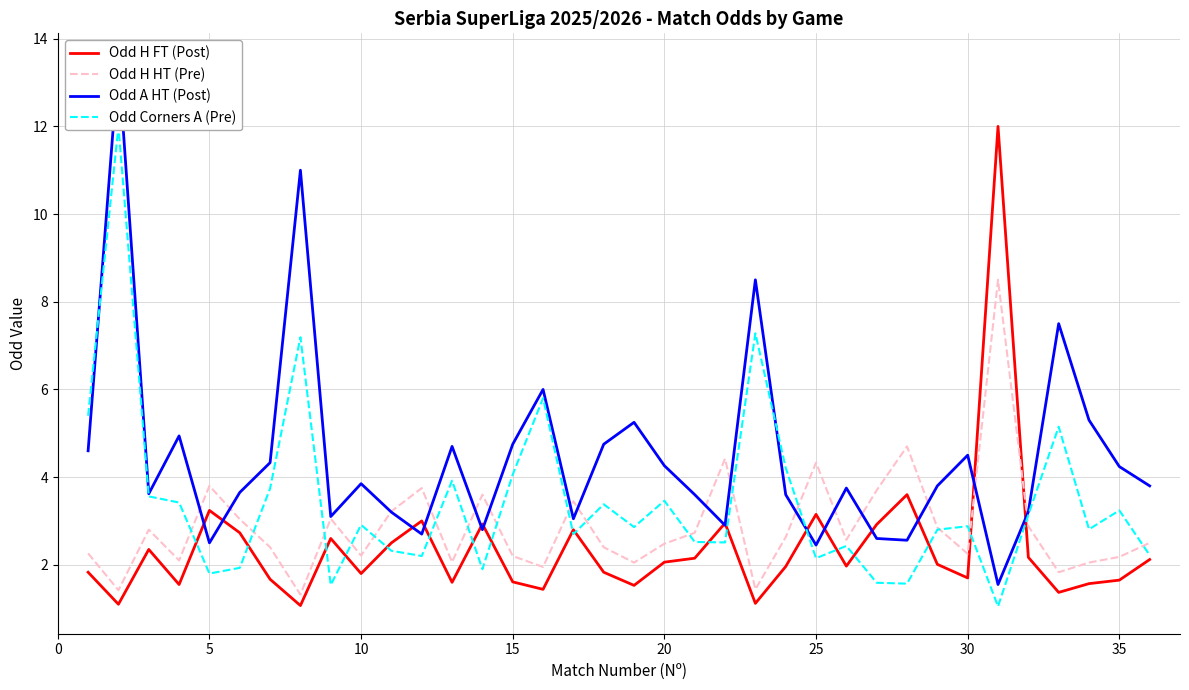

List the series in order of their peak value, lowest first.

Odd H HT (Pre), Odd H FT (Post), Odd Corners A (Pre), Odd A HT (Post)